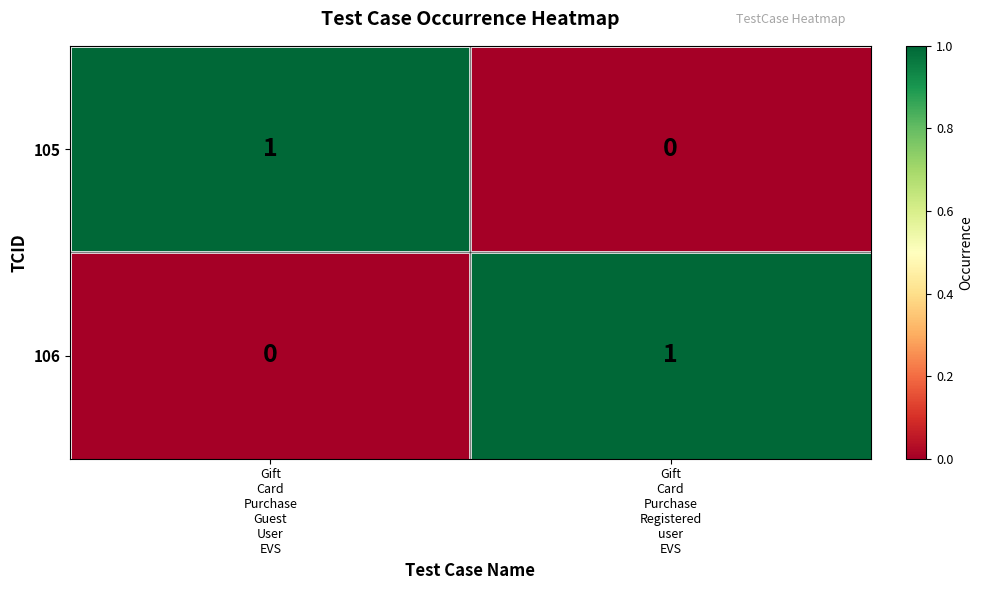

Reading left to right, list all the values displayed in this chart.

105: 1	0
106: 0	1